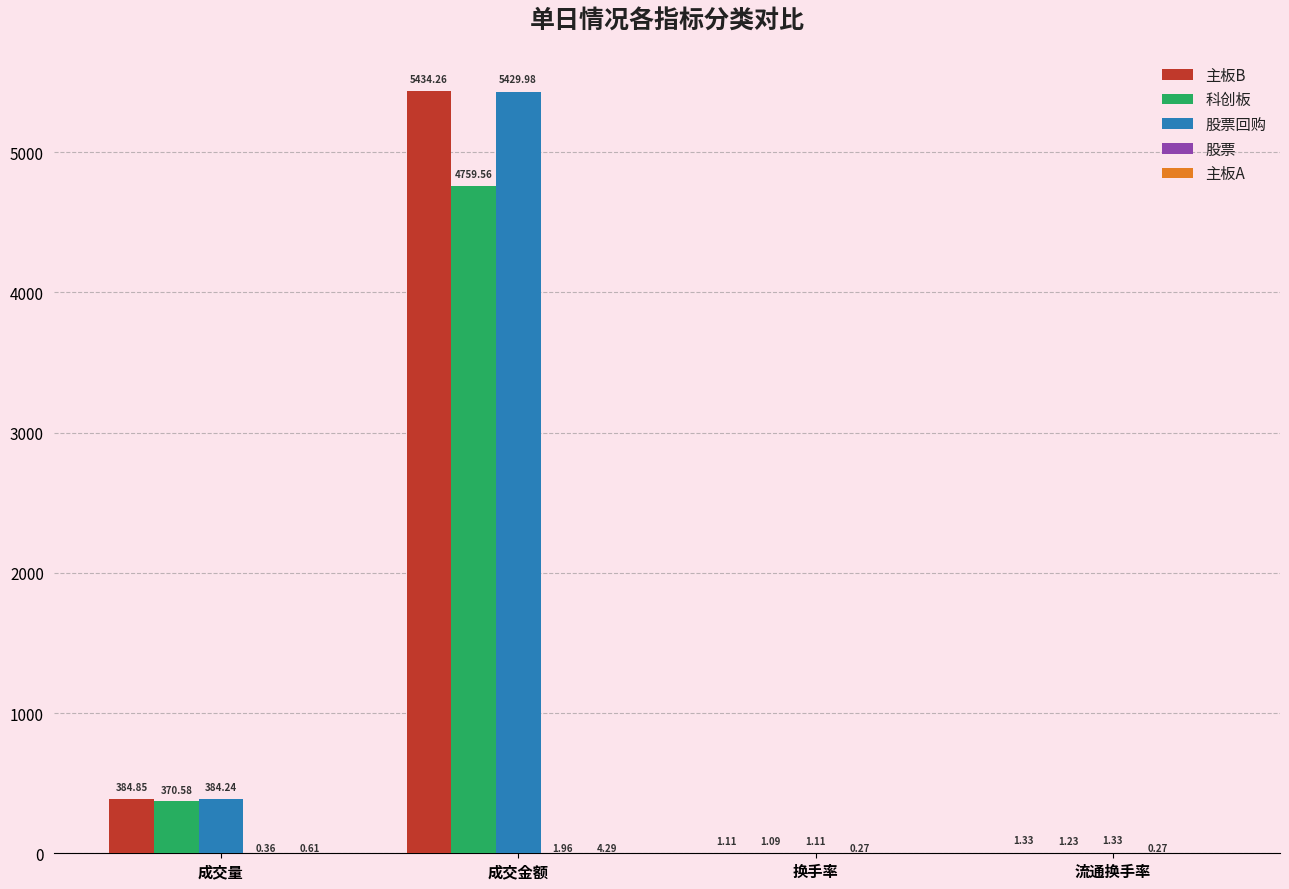

Between 成交量 and 换手率, which series saw the biggest shift?

主板B